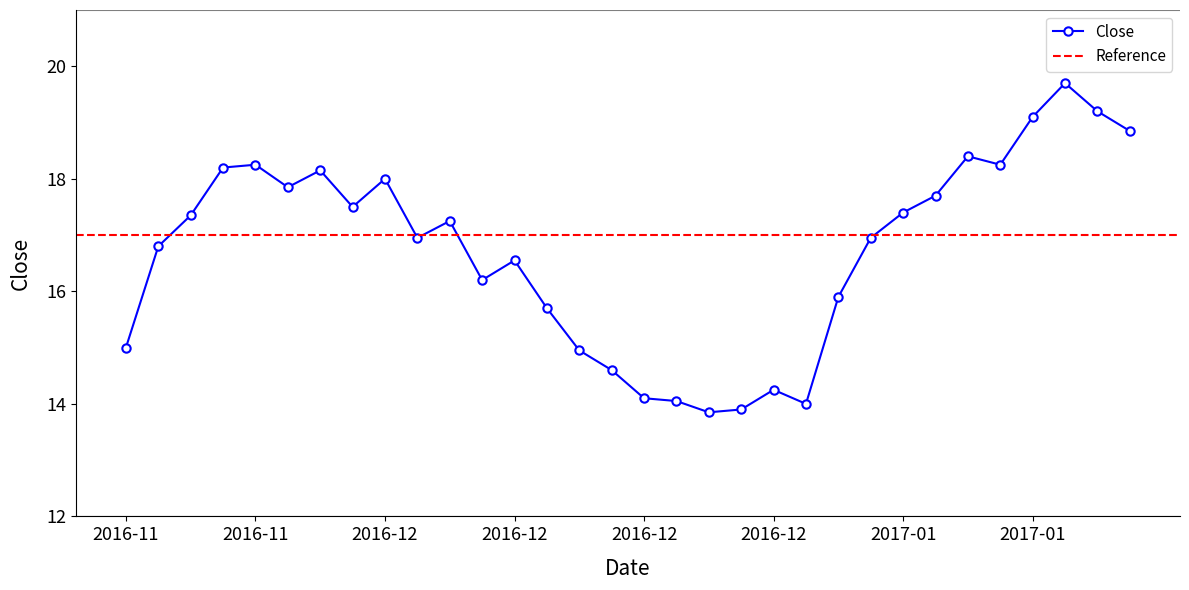

What is the average value?

16.7